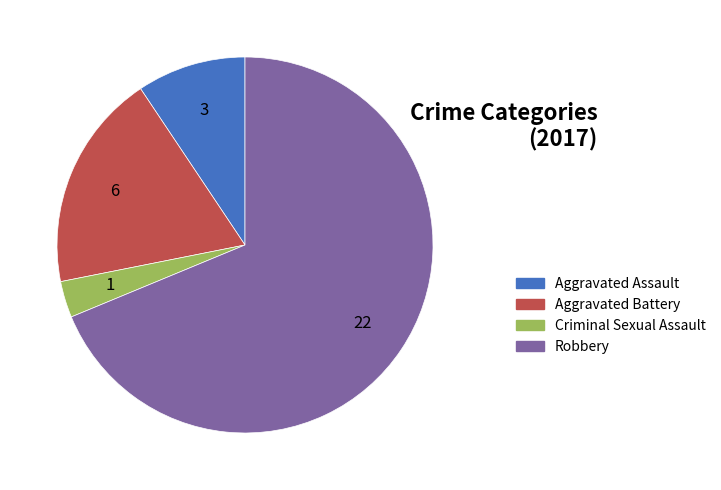

Which slice is the smallest?

Criminal Sexual Assault